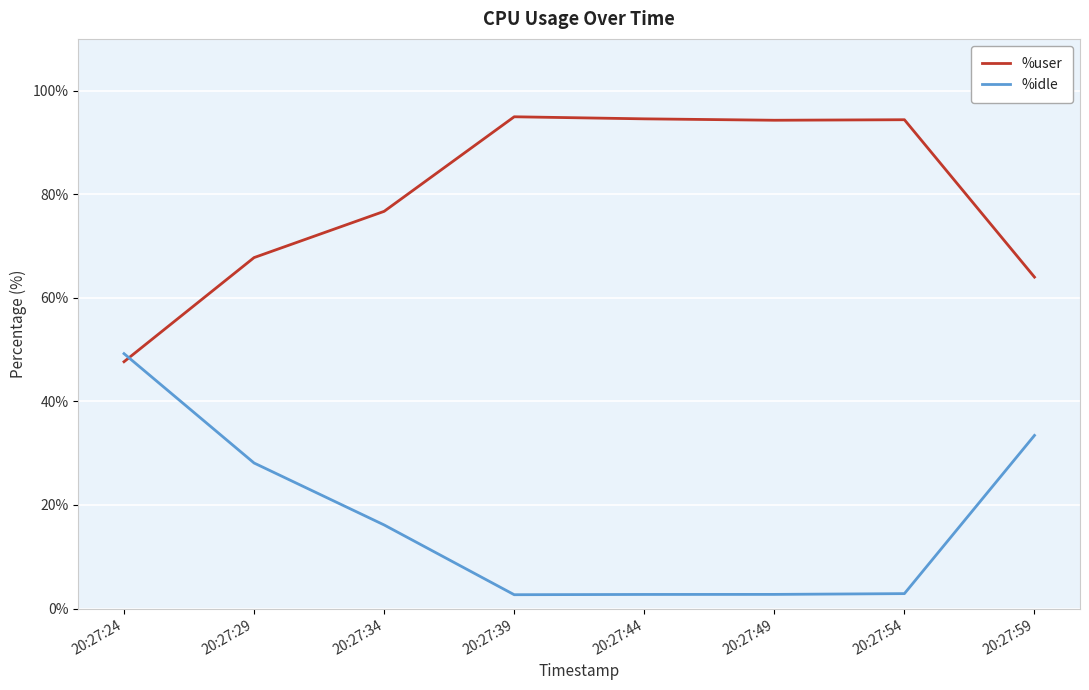

Is it true that %idle equals 16.1 at 20:27:34?

True